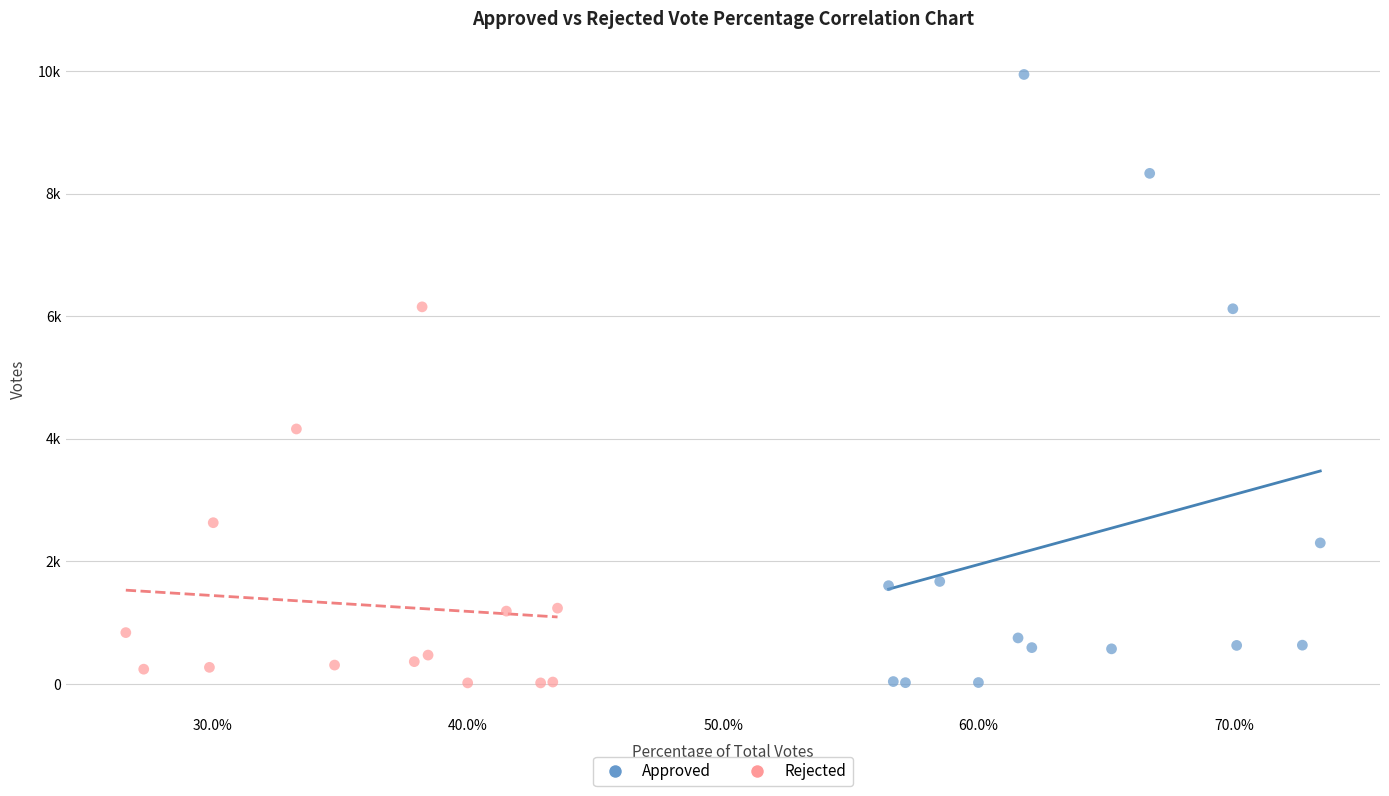

Which series reaches the maximum Y coordinate?

Approved